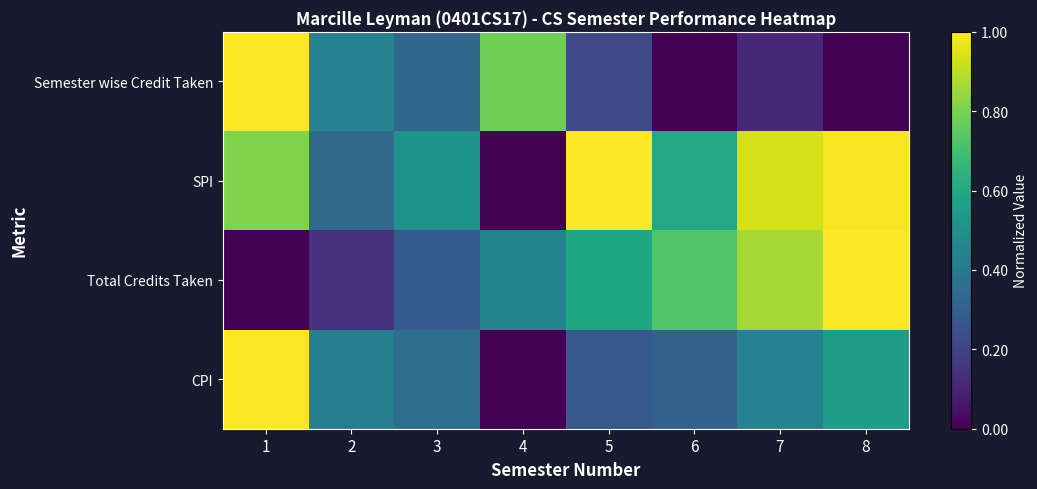

Count the number of data series in this chart.

4